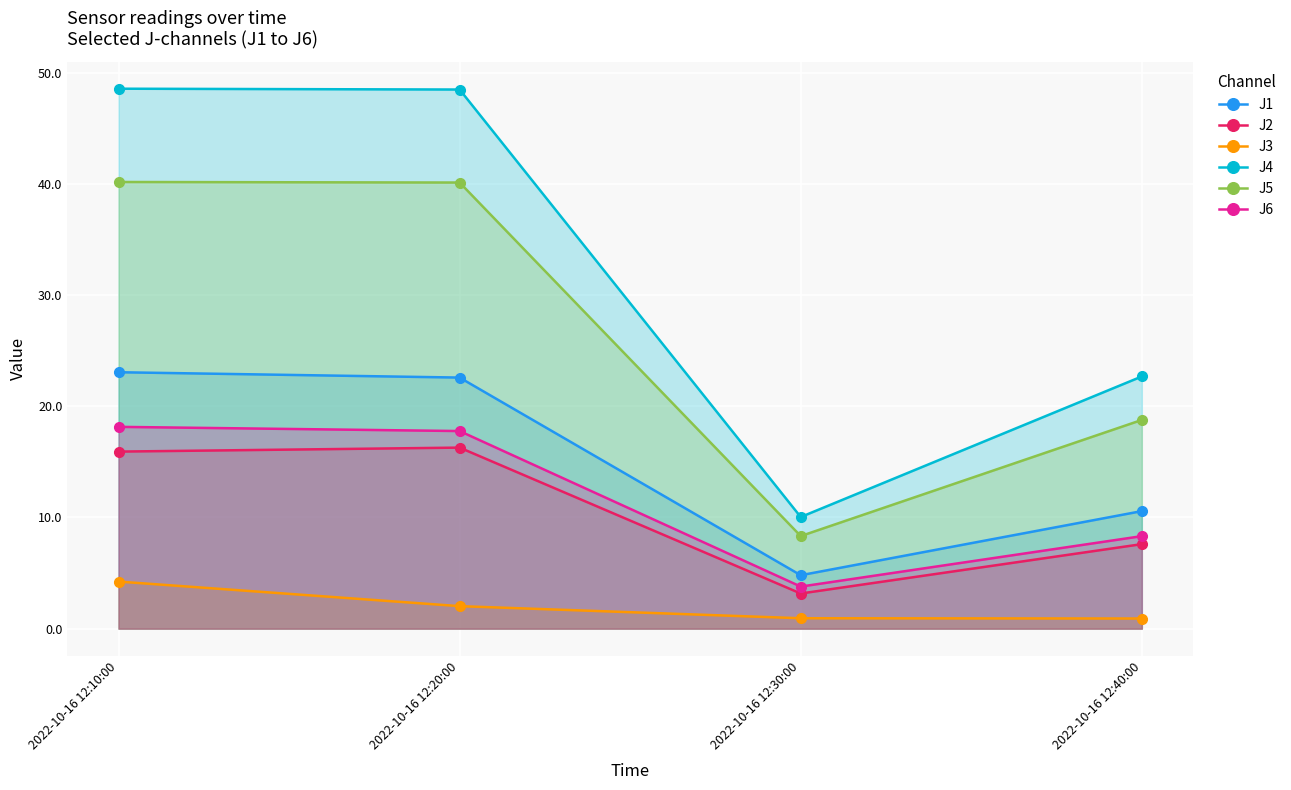

True or false: J5 has a value of 29.5 at 2022-10-16 12:40:00.

False